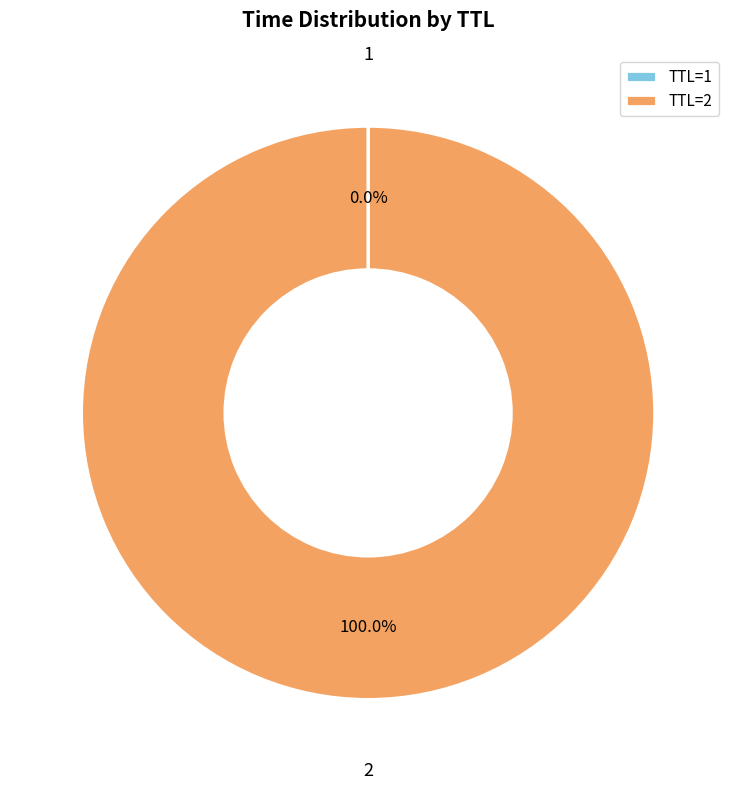

Is there any slice that represents more than half of the pie?

Yes